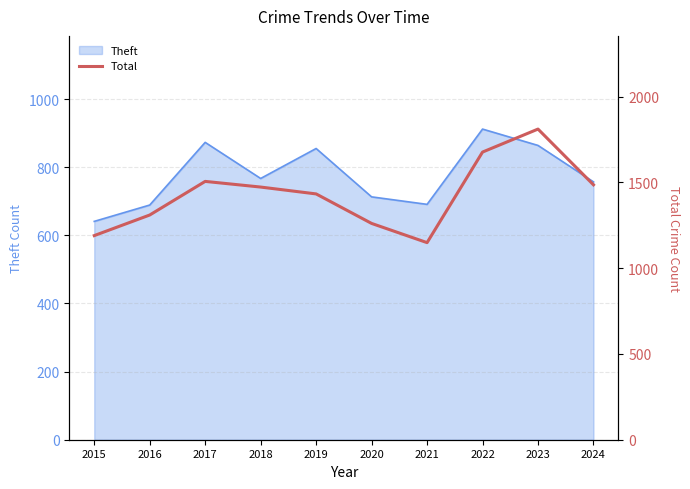

List the labels in order of value, largest first.

2023, 2022, 2017, 2024, 2018, 2019, 2016, 2020, 2015, 2021